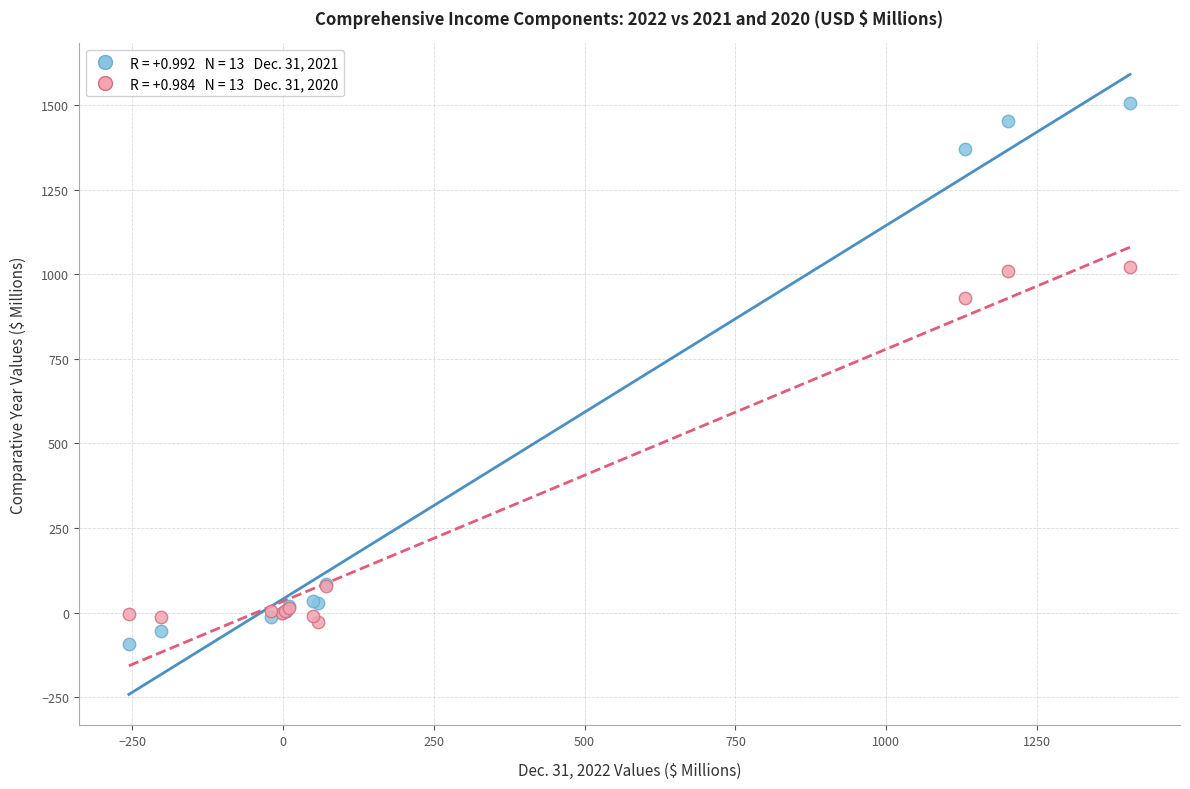

Across all series, what Y value is closest to 707?

929.1